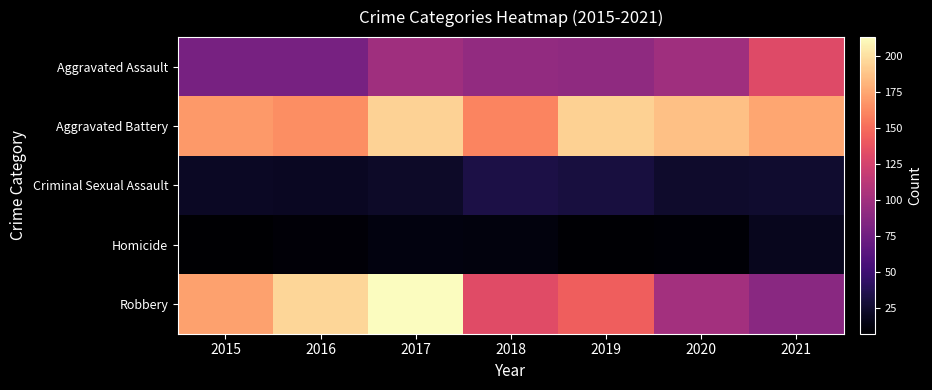

Reading right to left, extract all data points from this chart.

Aggravated Assault: 2021=131	2020=99	2019=91	2018=93	2017=99	2016=79	2015=79
Aggravated Battery: 2021=175	2020=186	2019=193	2018=160	2017=194	2016=164	2015=169
Criminal Sexual Assault: 2021=25	2020=24	2019=31	2018=33	2017=23	2016=20	2015=21
Homicide: 2021=19	2020=9	2019=8	2018=12	2017=13	2016=10	2015=7
Robbery: 2021=88	2020=101	2019=143	2018=132	2017=213	2016=196	2015=172